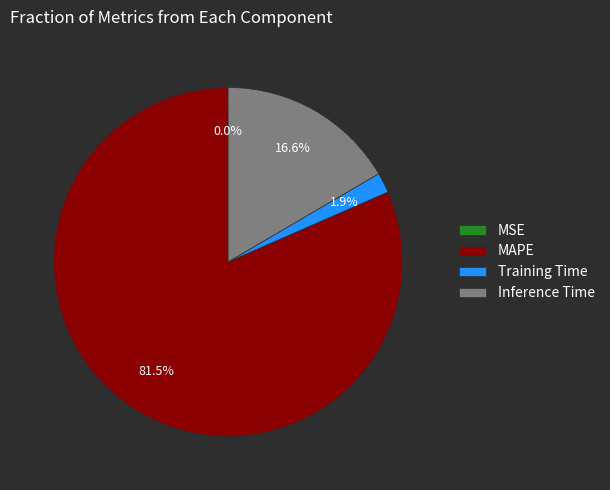

What is the largest slice in the pie chart?

MAPE